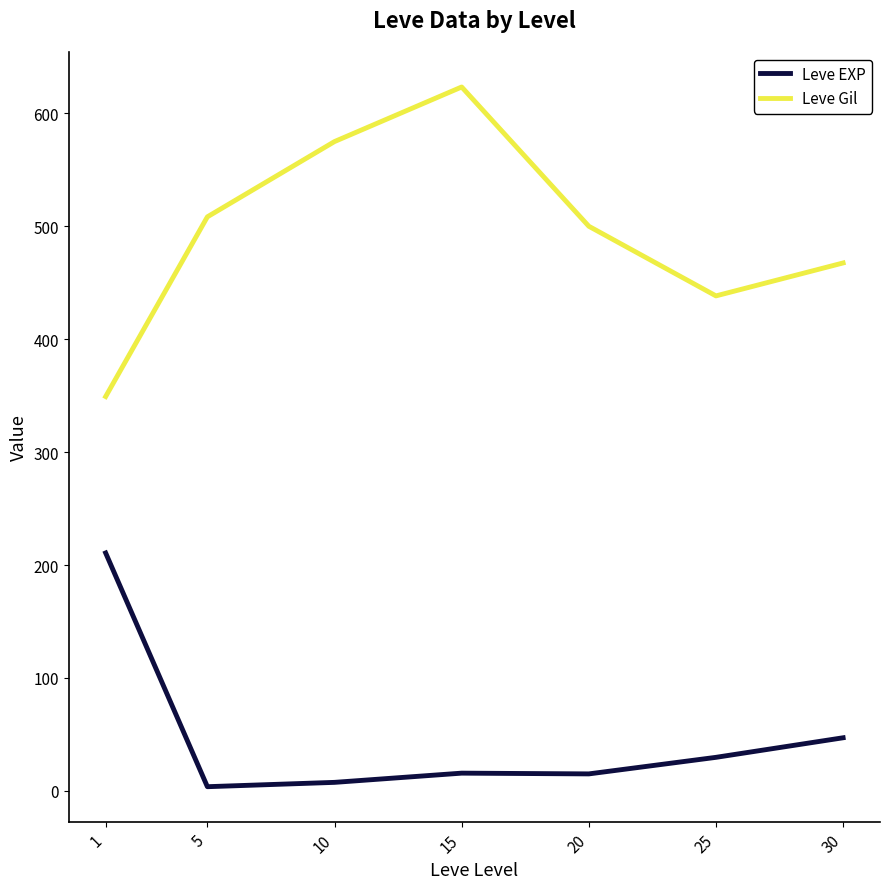

Does the chart have visible grid lines?

No